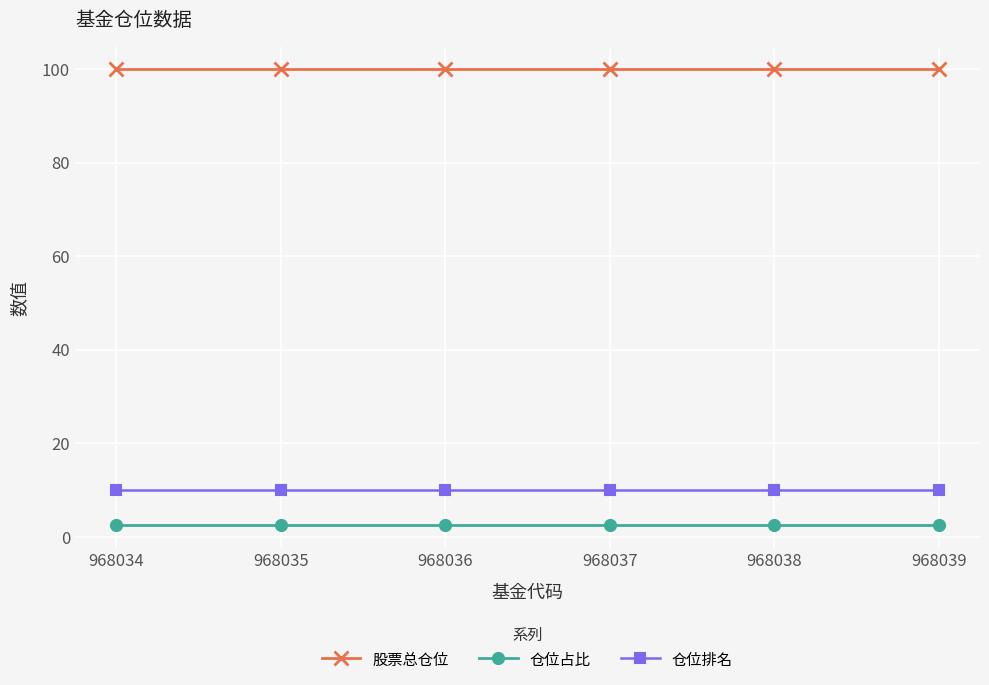

Is the value of 仓位排名 at 968035 greater than the value of 股票总仓位 at 968039?

No